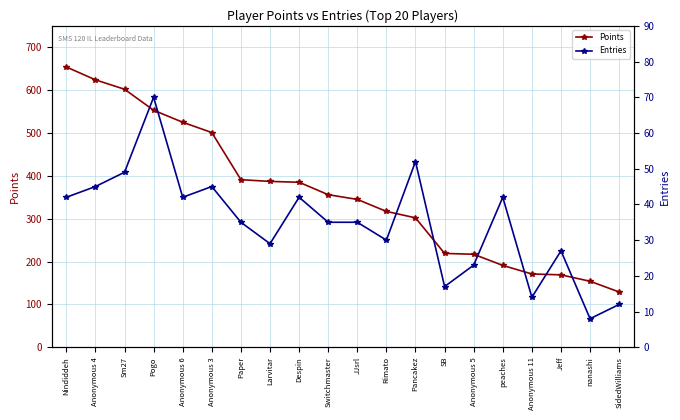

Between JJsrl and Anonymous 6, which is larger?

Anonymous 6